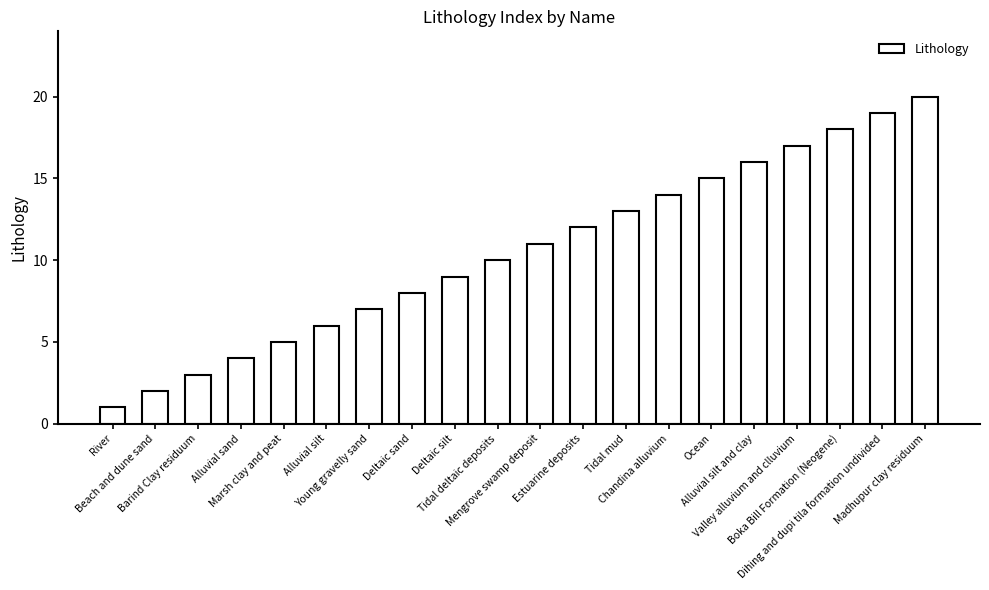

What position from the right is Alluvial silt?

15